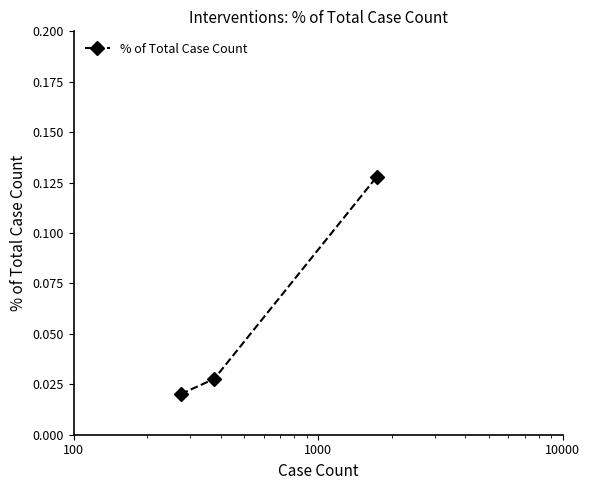

Does the chart have visible grid lines?

No